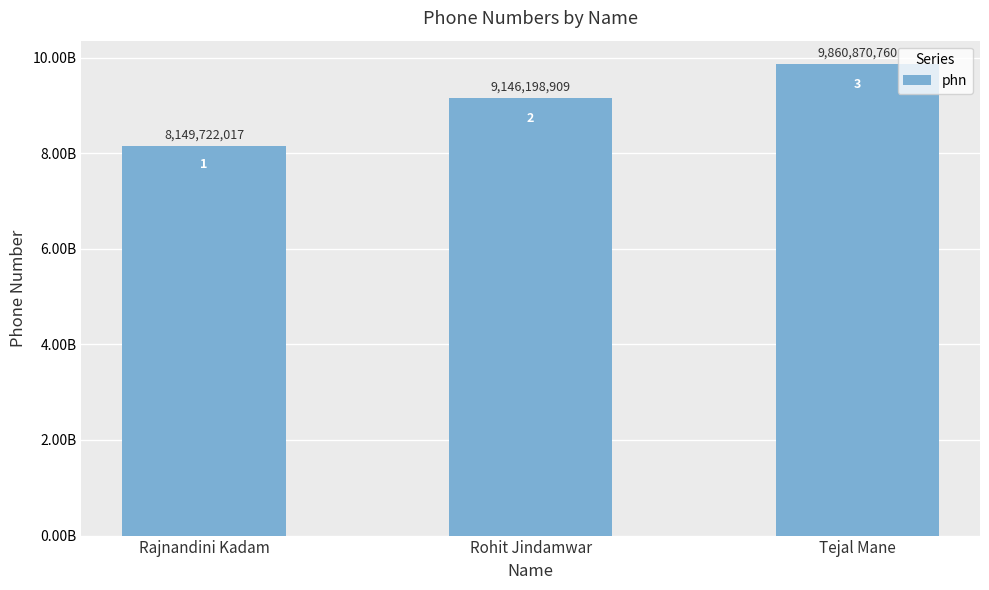

What is the value of the 1st bar from the left?

8149722017